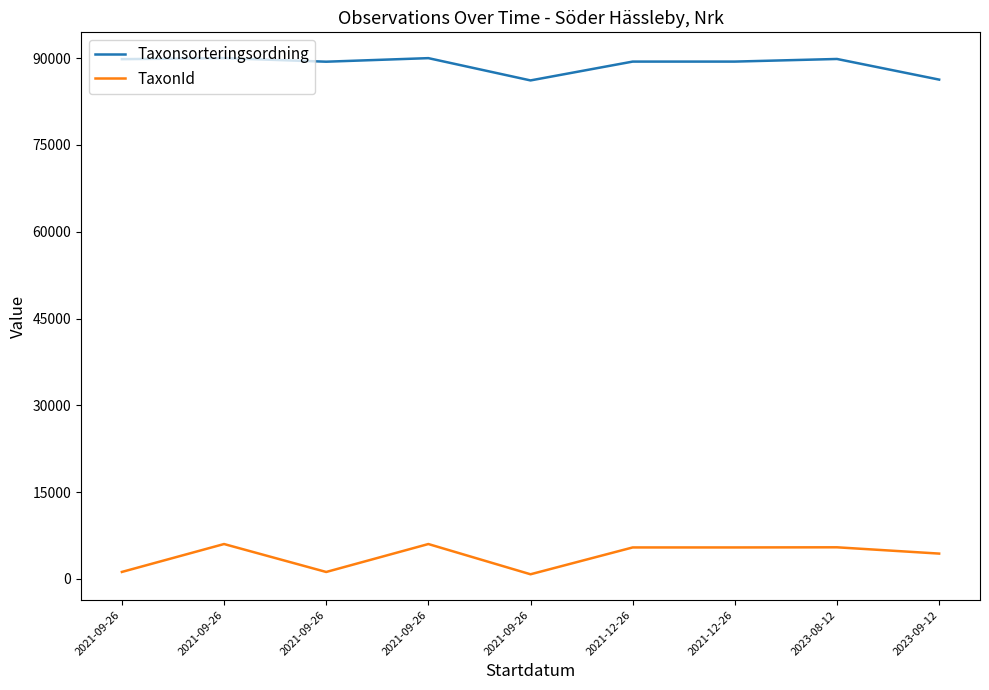

What is the lowest value of the Taxonsorteringsordning series?

86157